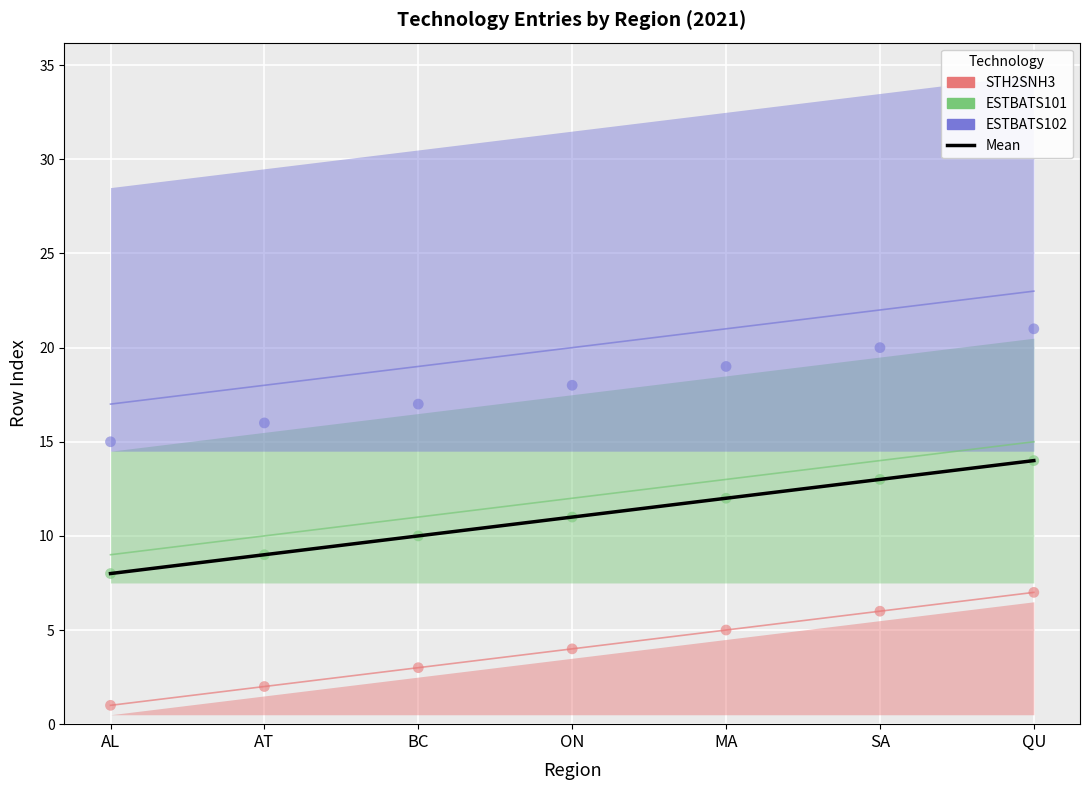

What is the ratio of the value at SA to the value at AL?

1.6